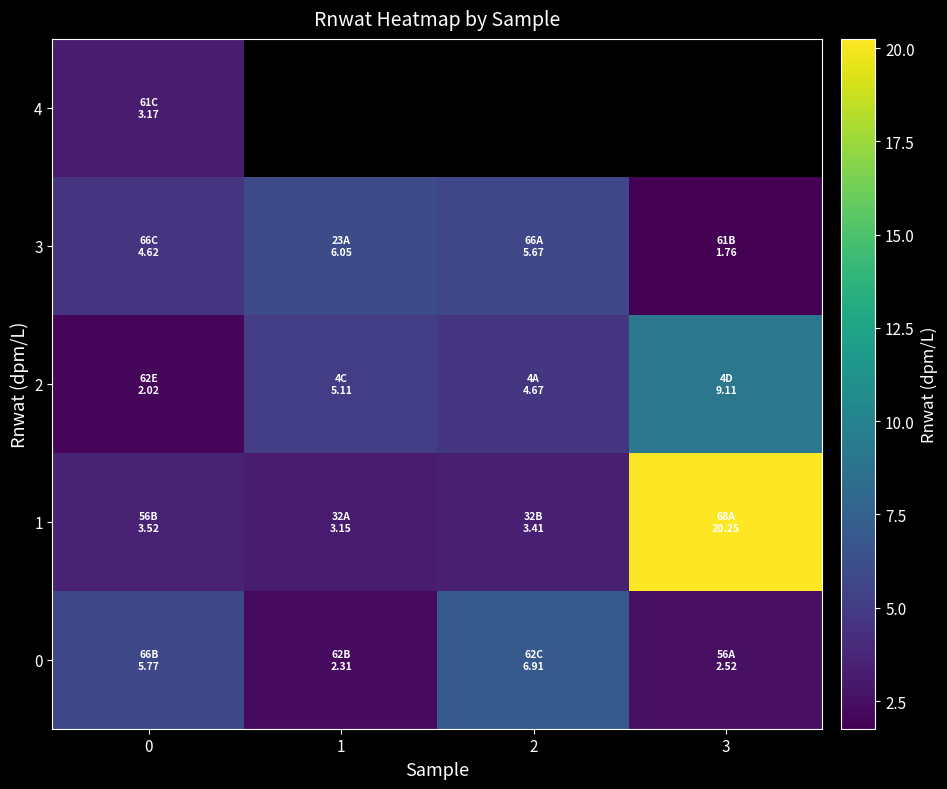

Which series has the largest total across all categories?

1